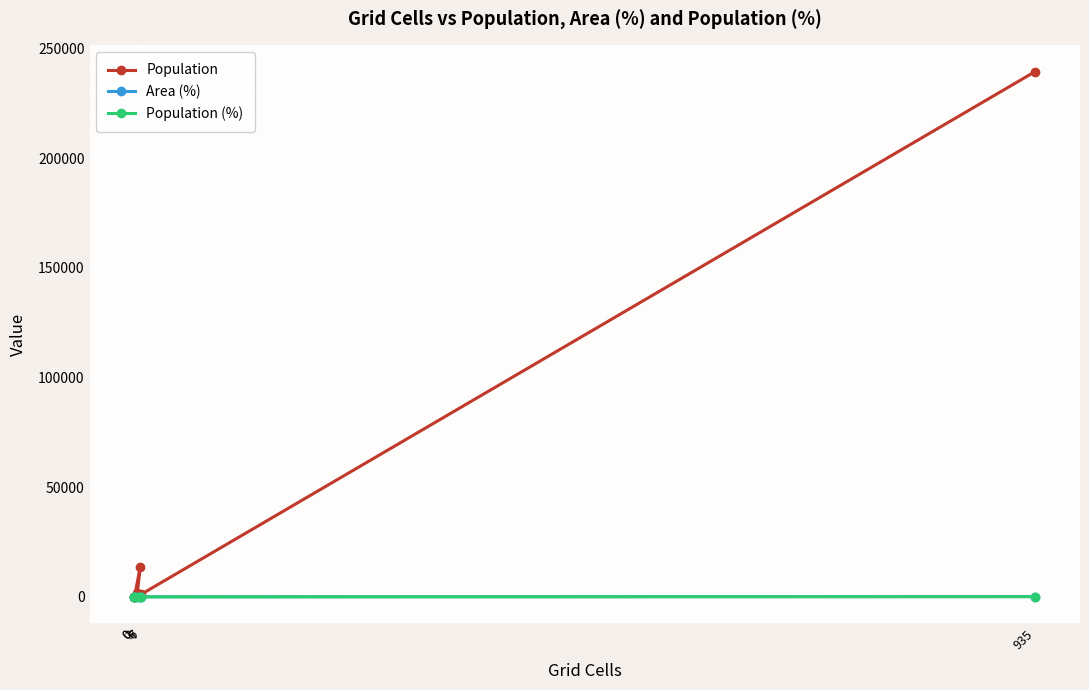

At which category does Population (%) reach its first local peak?

6